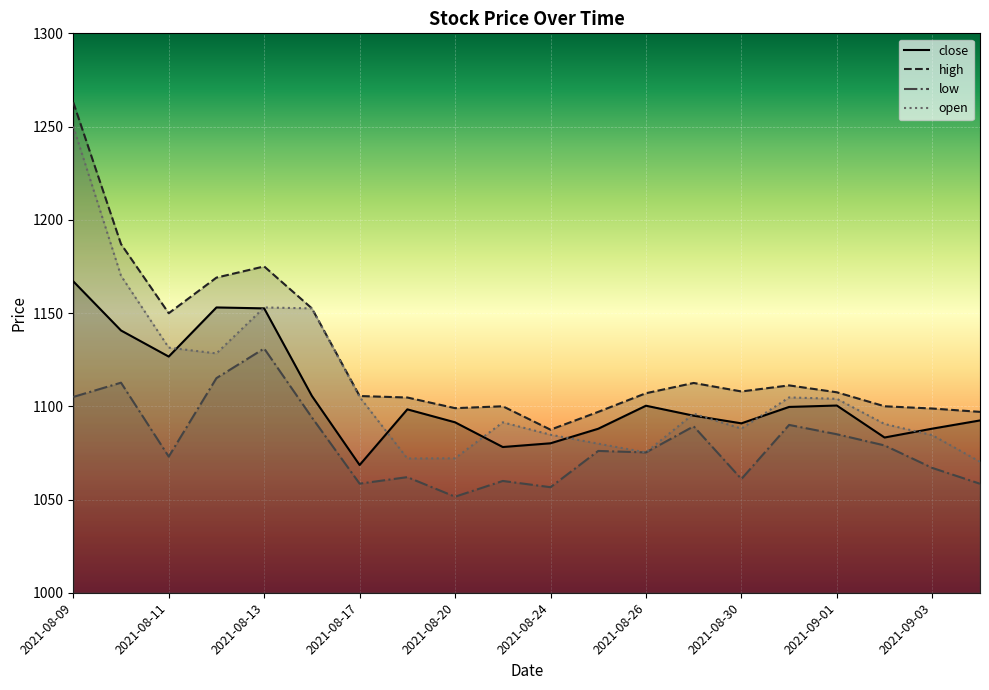

Where is the first local minimum for open?

2021-08-12